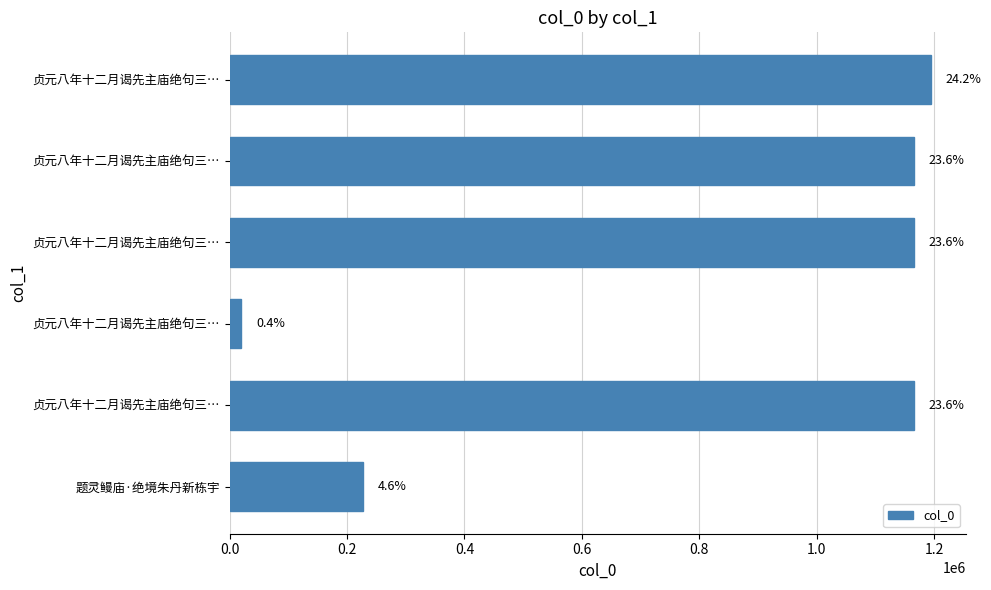

Does the chart contain any negative values?

No